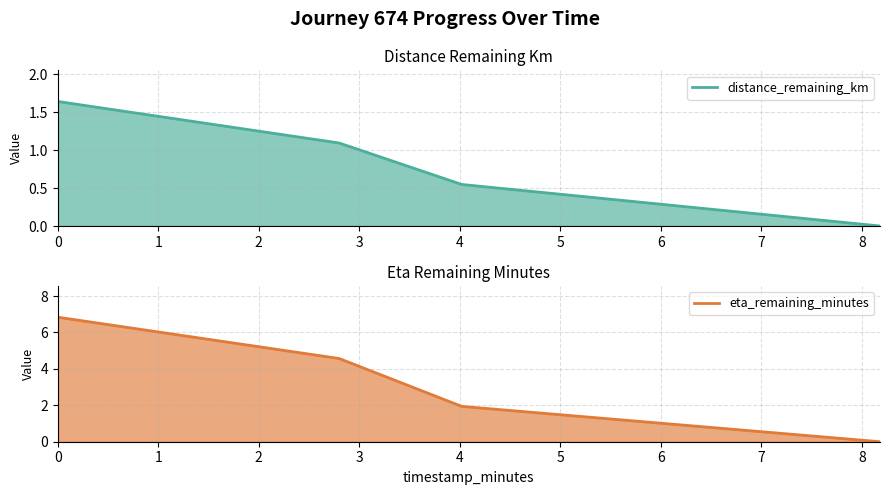

True or false: eta_remaining_minutes has more than 0 points higher than both neighbors.

False